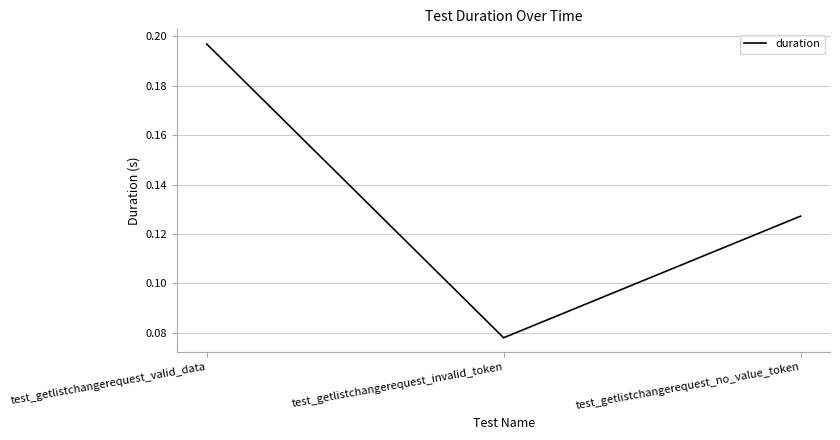

What position from the left is test_getlistchangerequest_valid_data?

1